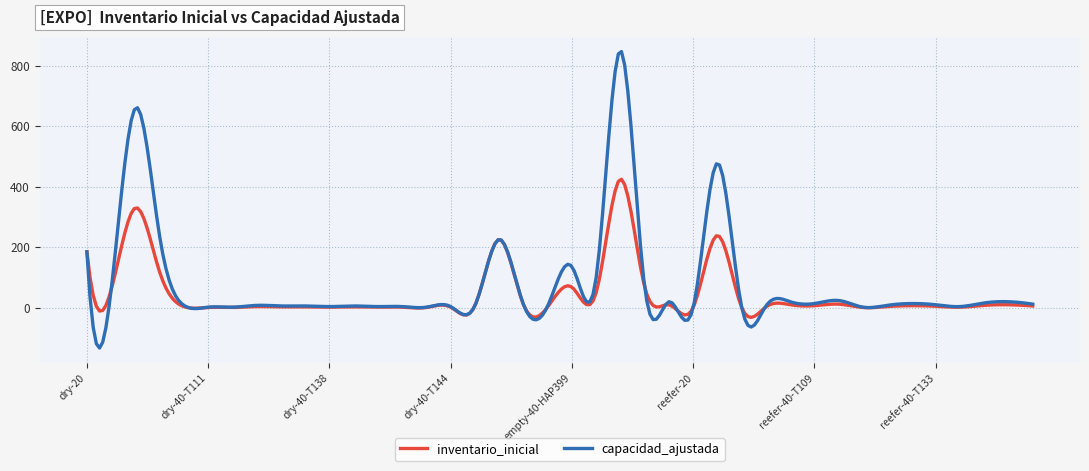

What is the lowest value of the inventario_inicial series?

-31.7